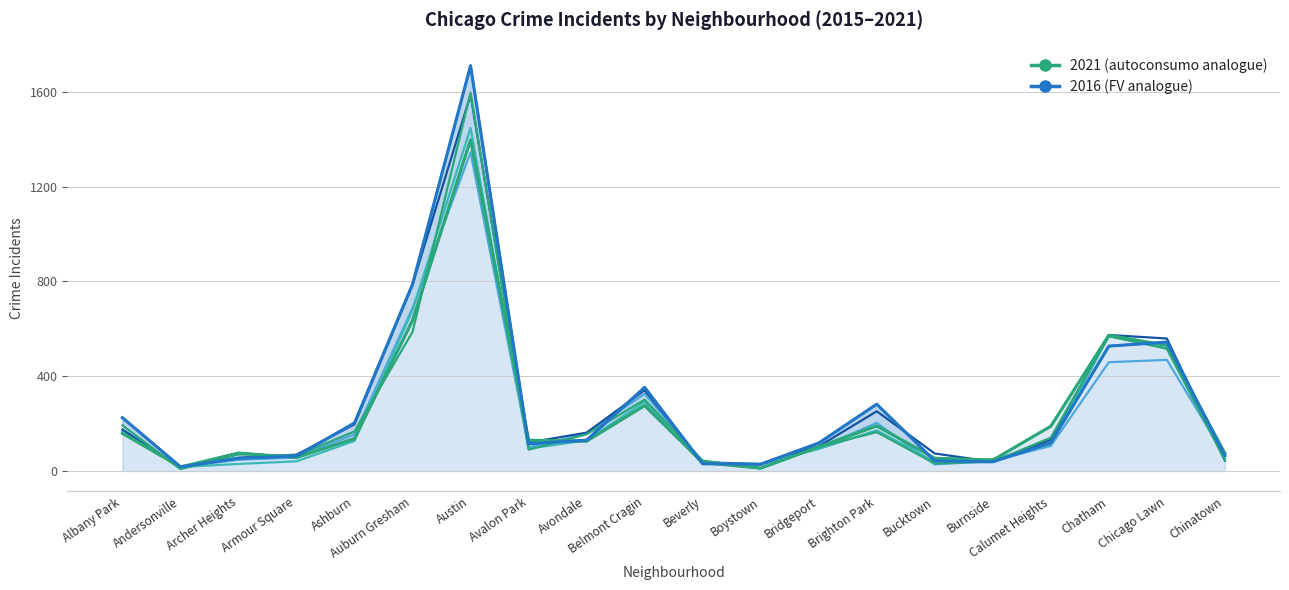

What is the lowest value of the 2015 series?

17